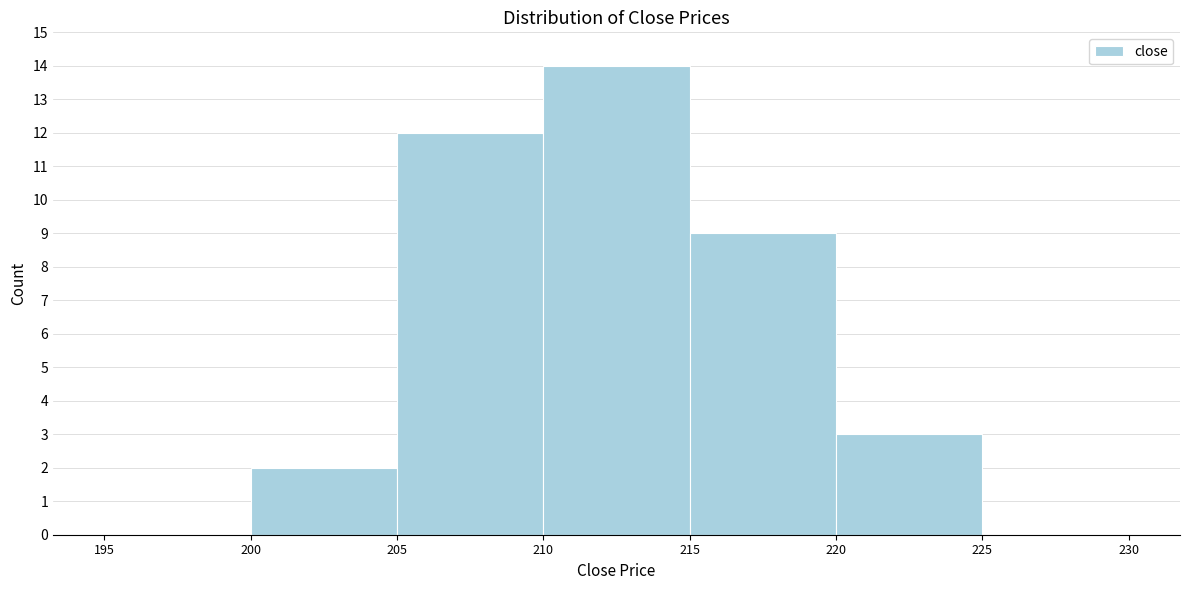

Reading left to right, list every bar in this chart as the range it spans on the x-axis followed by its height. The values are not printed on the chart, so give them approximately, as read against the axis.

195 to 200: 0
200 to 205: 2
205 to 210: 12
210 to 215: 14
215 to 220: 9
220 to 225: 3
225 to 230: 0